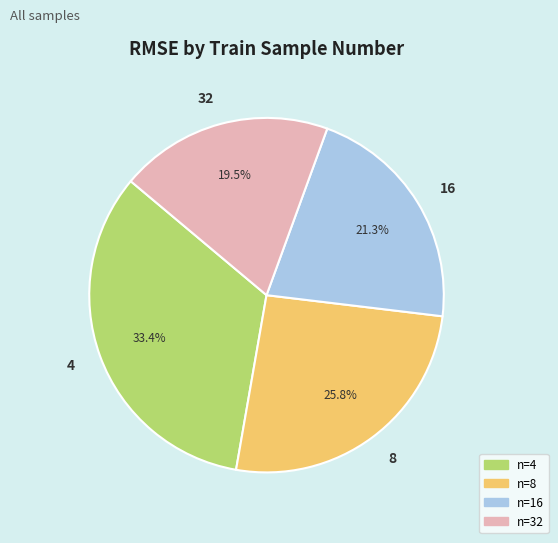

Rank the categories by value from lowest to highest.

32, 16, 8, 4